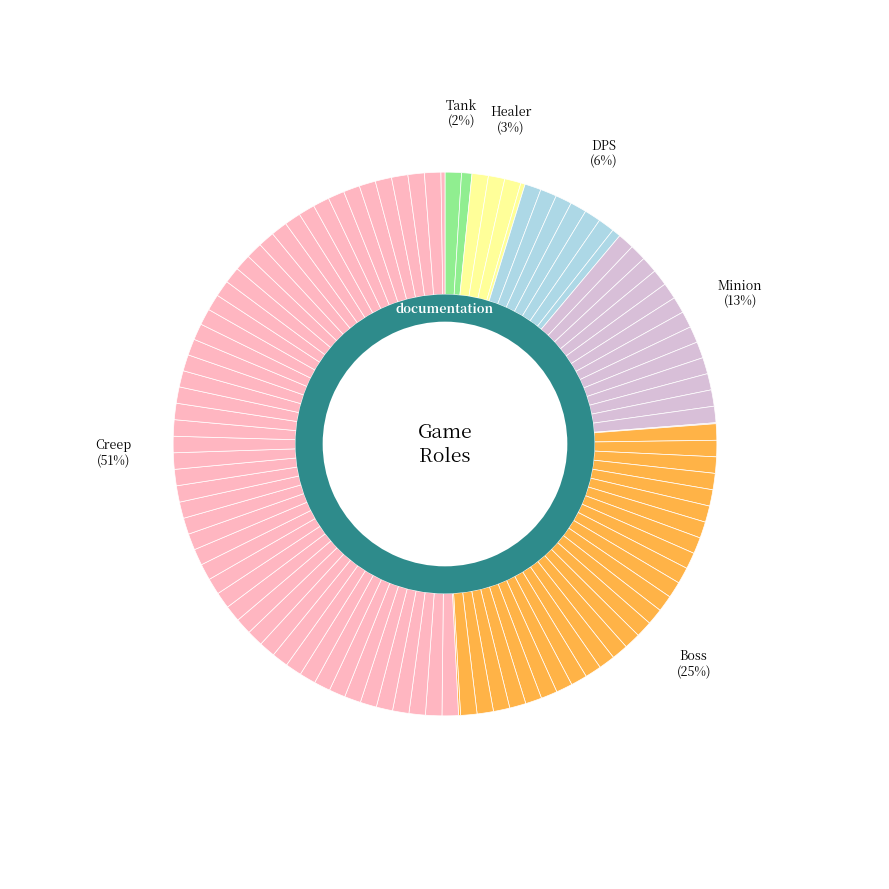

To the nearest percent, what portion does Healer represent?

3%